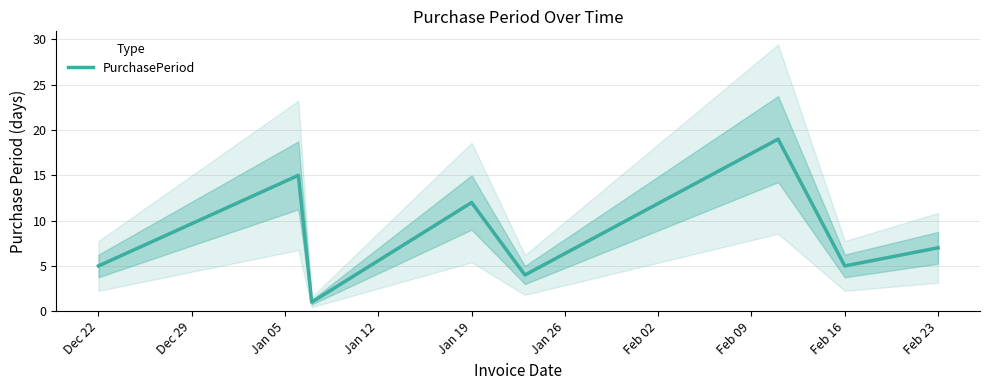

Is it true that PurchasePeriod equals 12 at Jan 19?

True